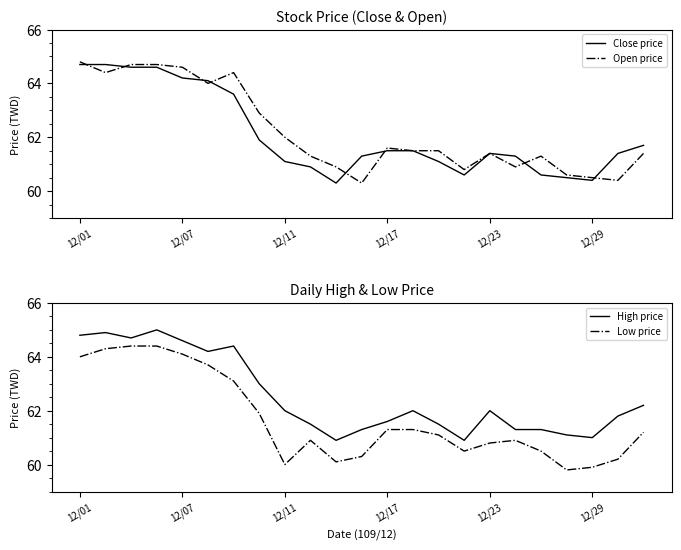

At which label does Close price first exceed 61?

12/01